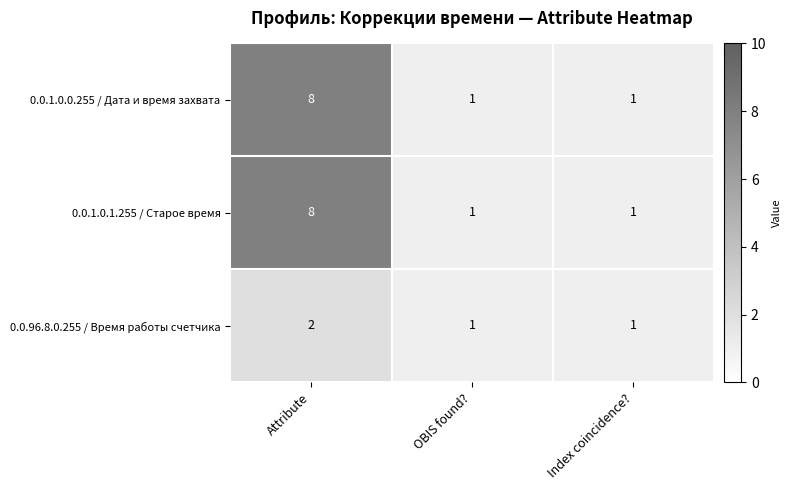

What is the spread (max minus min) of values at Attribute?

6